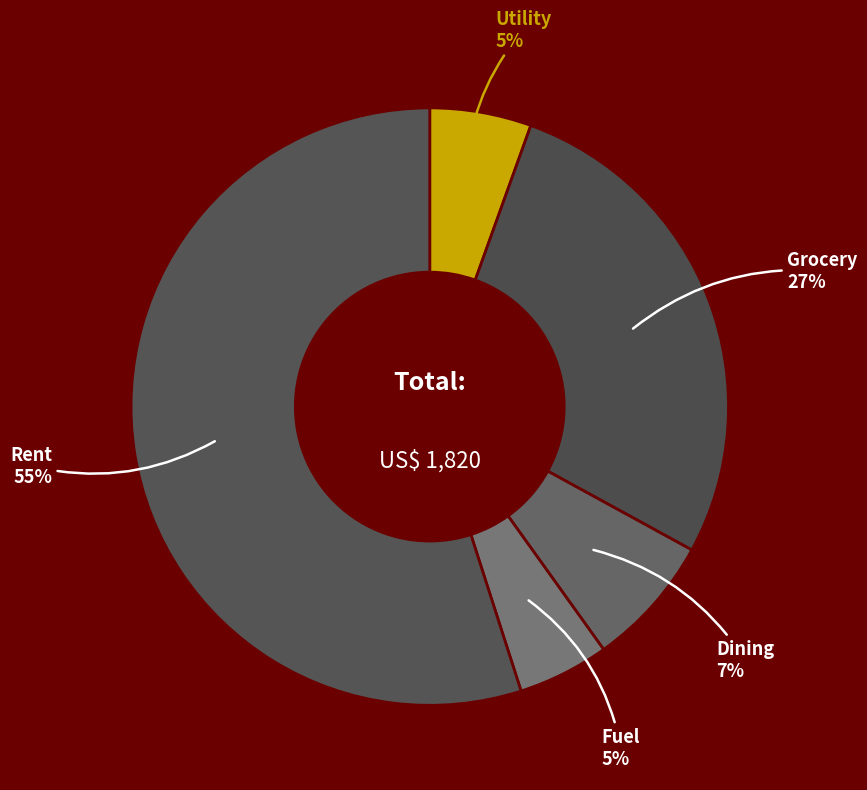

Combined, do Utility and Fuel account for over 50%?

No